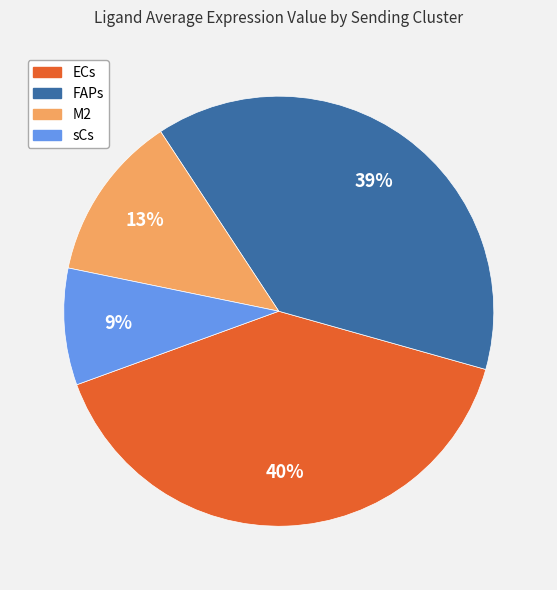

How many segments does this pie chart have?

4